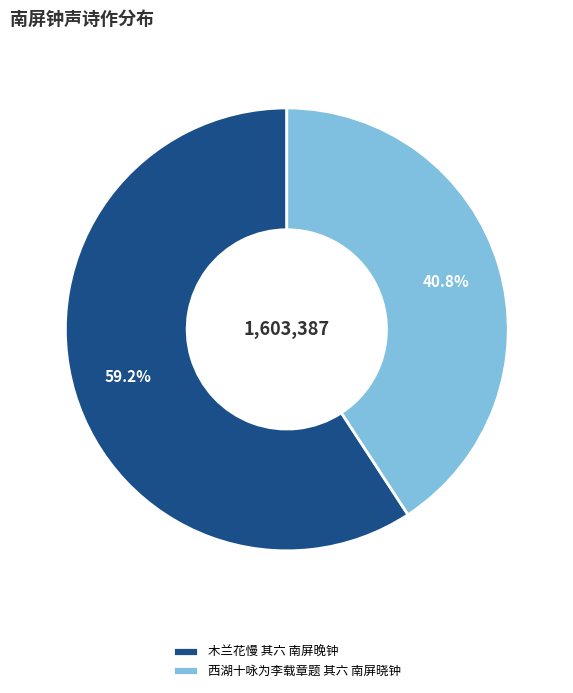

How many slices are in this pie chart?

2